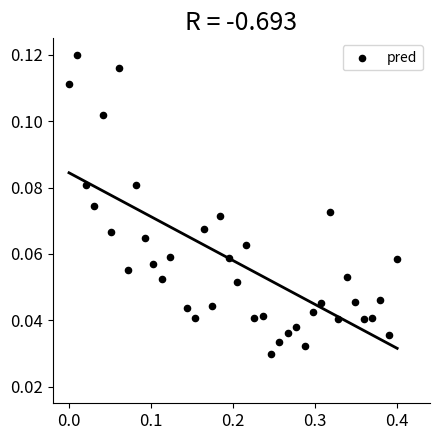

What is the range of X values (max minus min)?

0.4